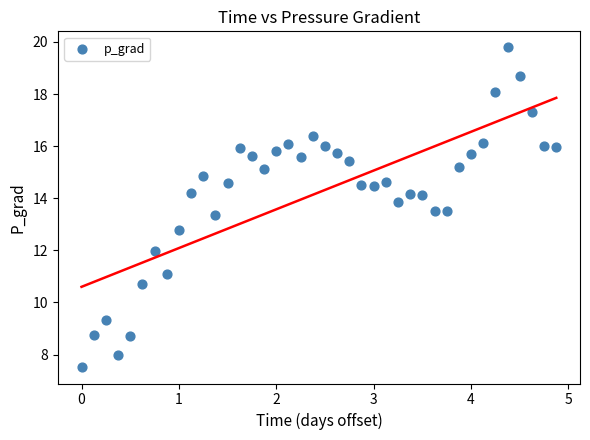

What is the range of X values (max minus min)?

4.9